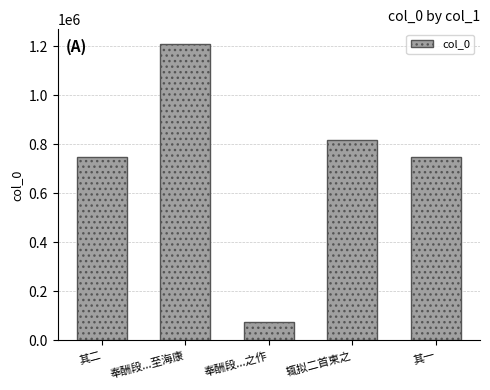

True or false: the data shows 291050 at 其二.

False